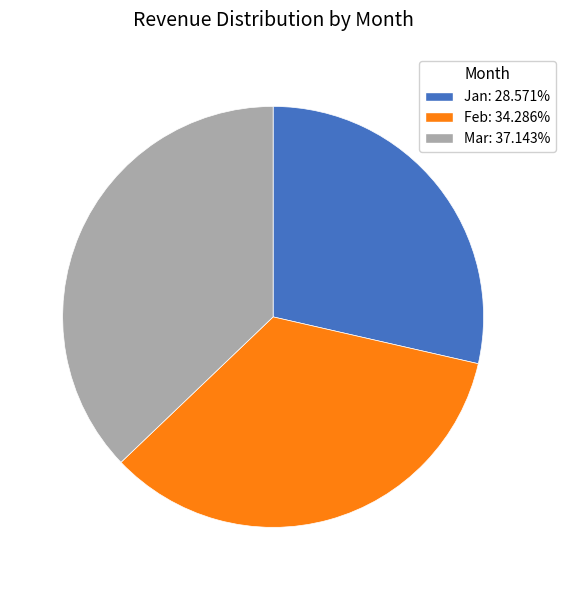

Approximately how many times larger is the value at Mar: 37.143% compared to Jan: 28.571%?

1.3